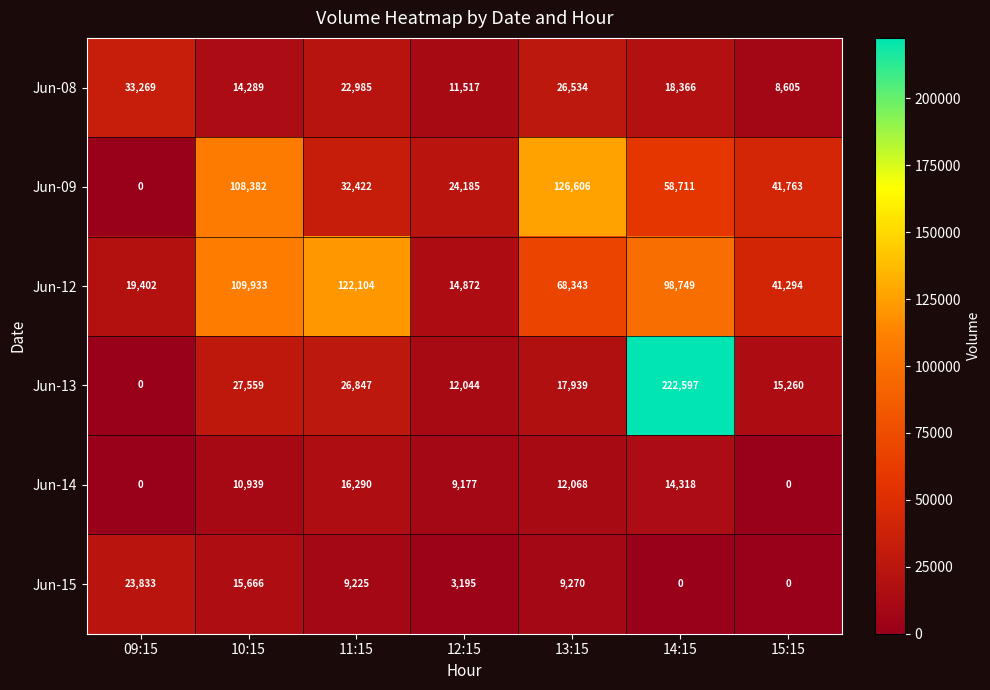

At which category is the sum across all series the highest?

14:15